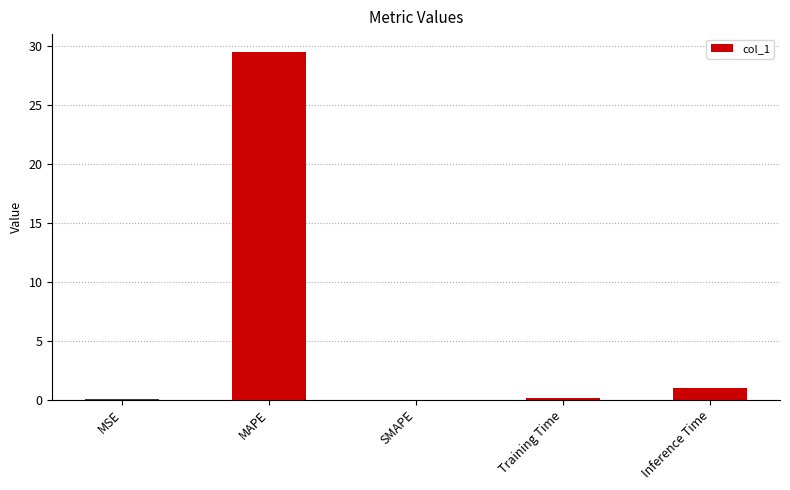

What is the approximate value at Inference Time?

1.0